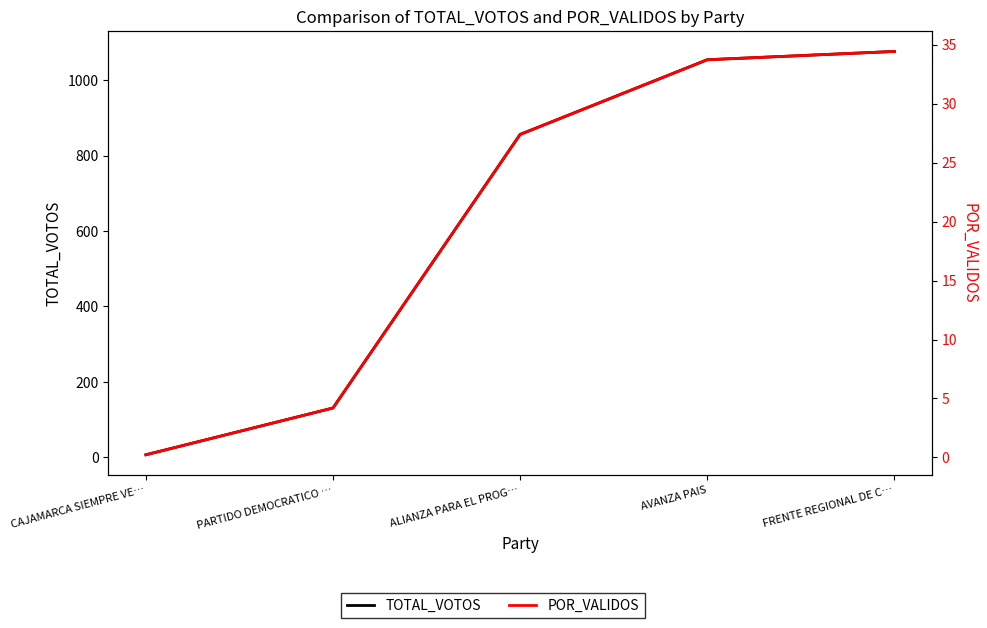

Is this an area chart (filled region under the line)?

No